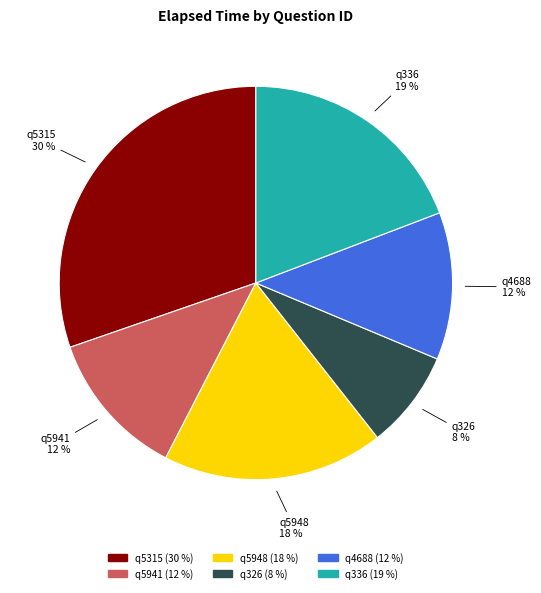

Which category has the biggest portion of the pie?

q5315